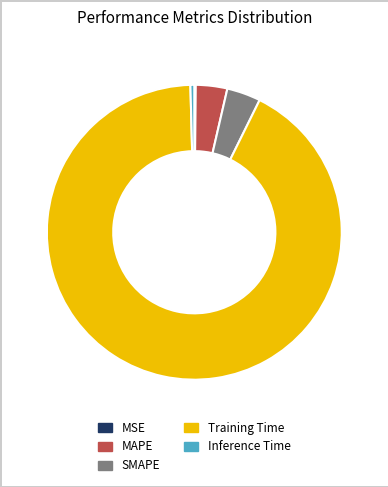

Do Training Time and MAPE together represent more than half of the pie?

Yes